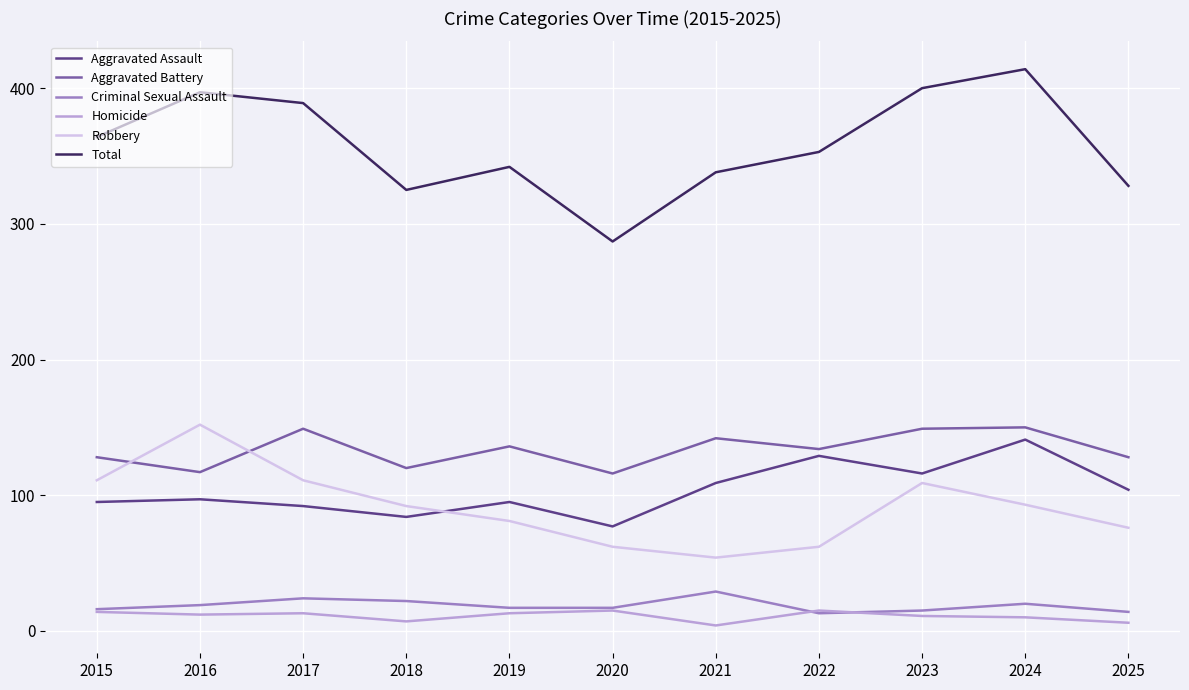

Which series has the largest range (max minus min)?

Total